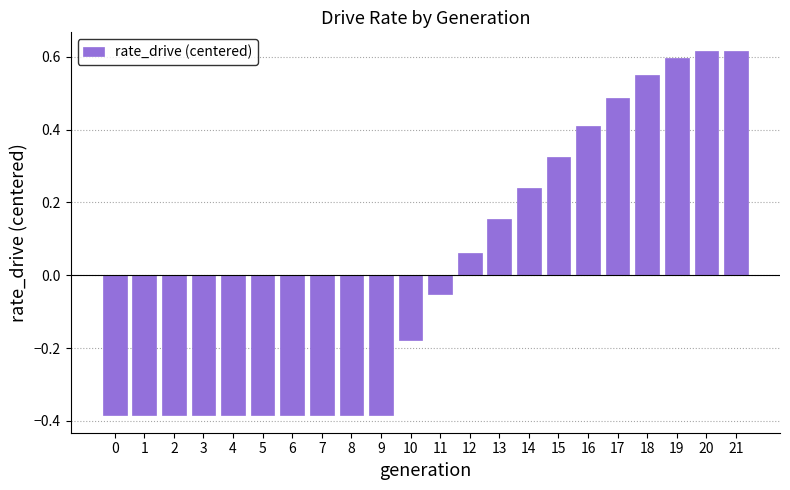

How many series are shown in this chart?

1